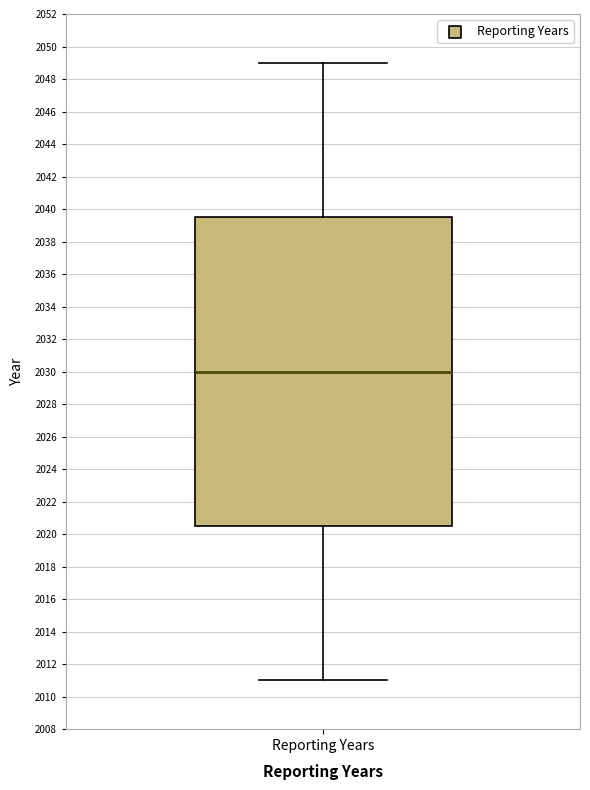

Transcribe this box plot: give where the median line is, the range the box spans, and where the two whiskers end, as read against the y-axis. The values are not printed on the chart, so give them approximately, as read against the axis.

median 2030.0, box 2020.6 to 2039.6, whiskers 2011.0 to 2049.0